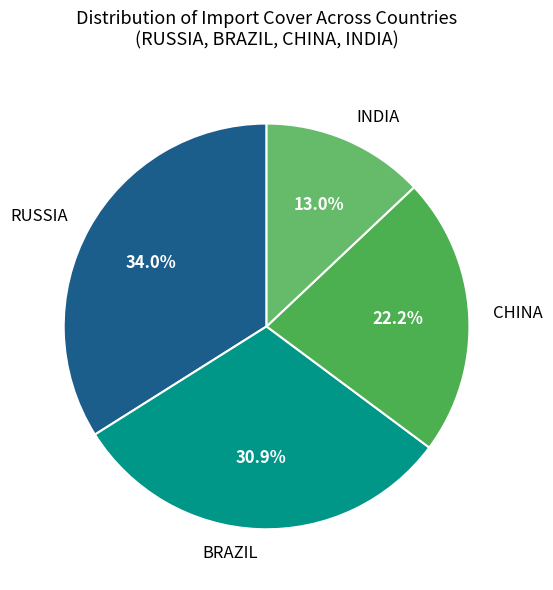

Count the number of slices in the pie.

4